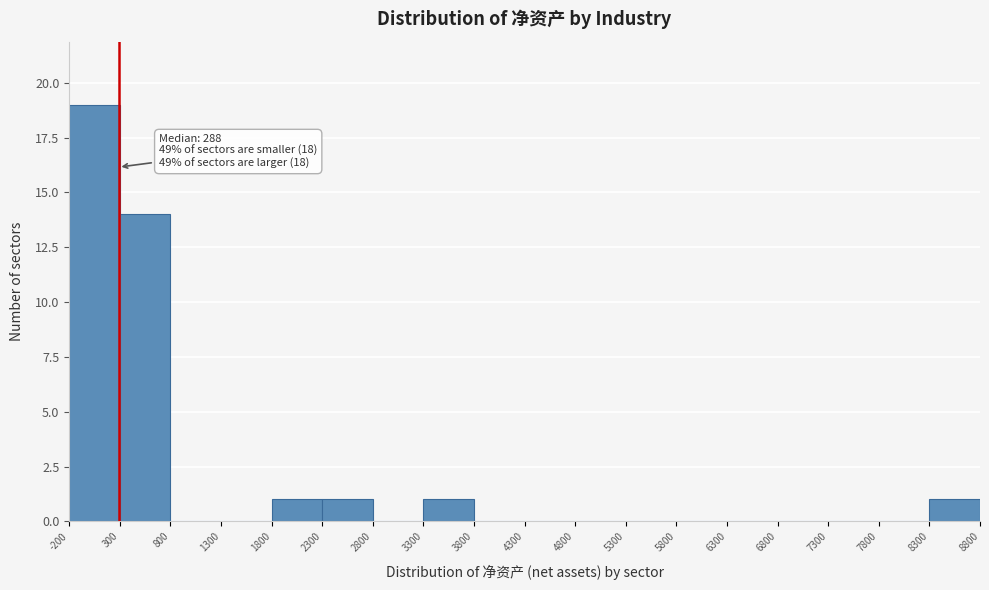

Which range on the x-axis has the tallest bar?

-200 to 300